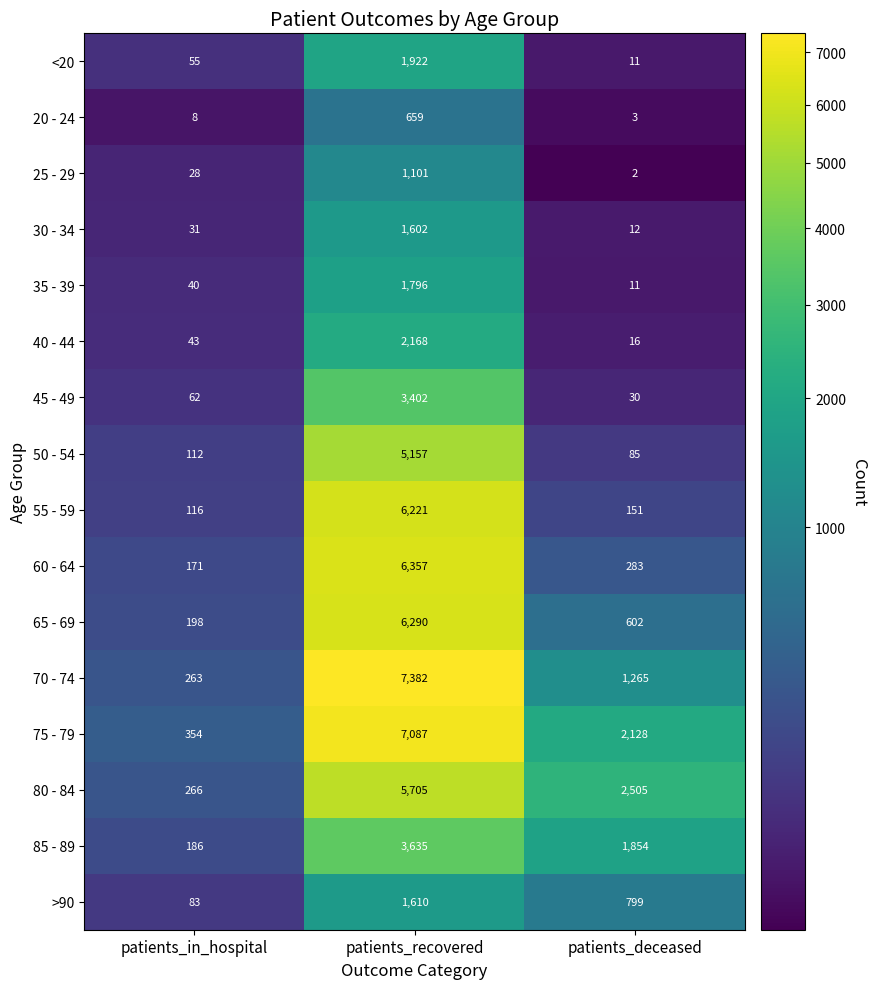

True or false: 25 - 29 has a value of 3 at patients_deceased.

False